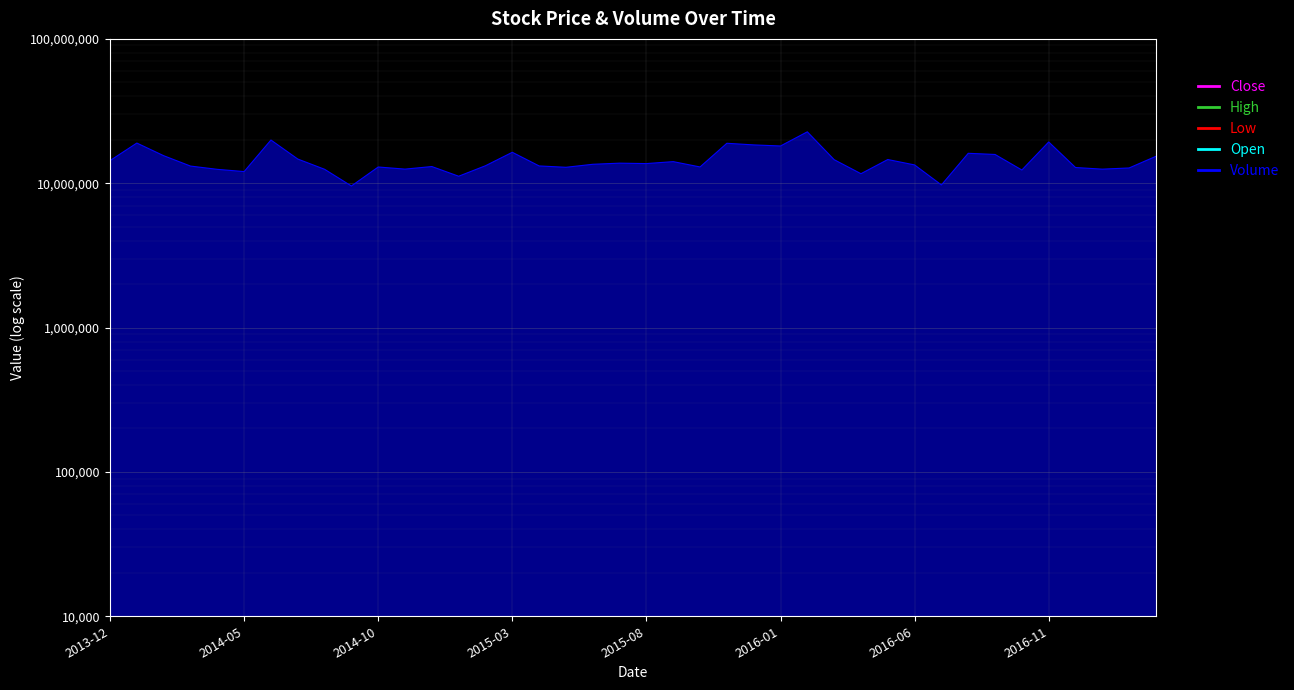

True or false: Volume and Close cross at least once.

False